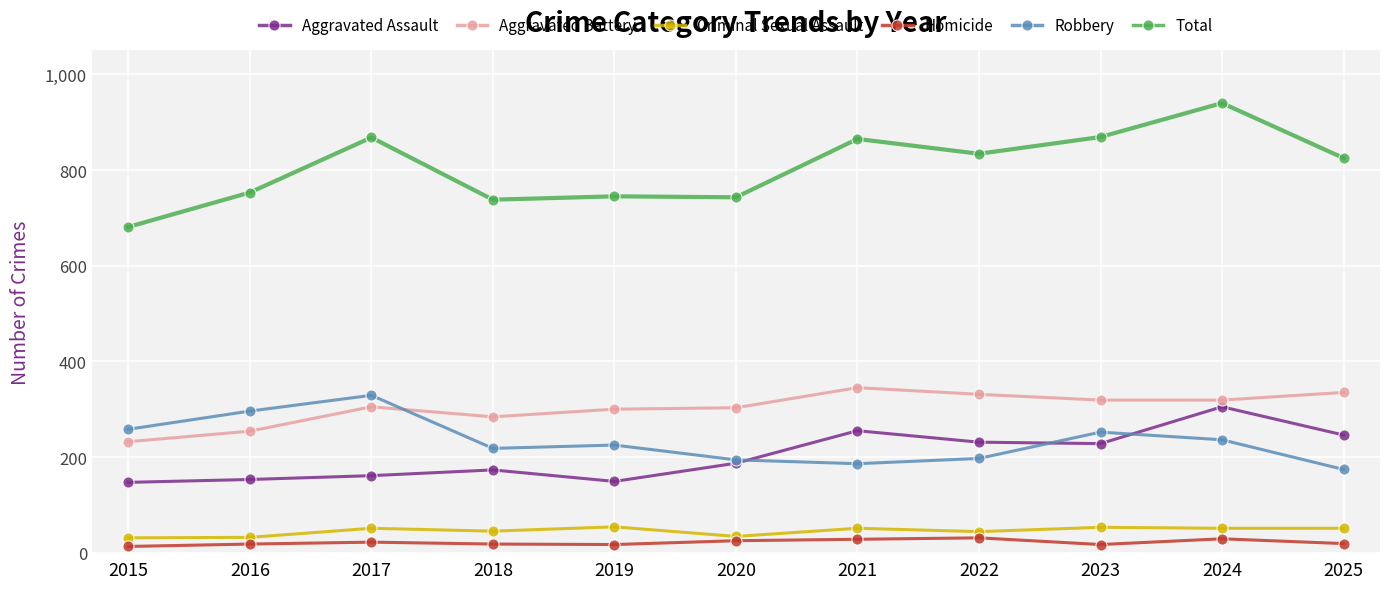

What is the total value across all series at 2022?

1668